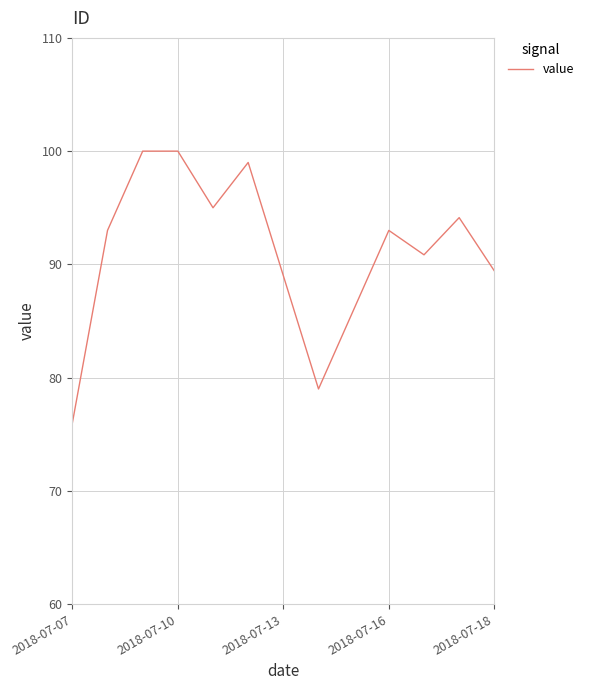

How many categories are shown in the chart?

13